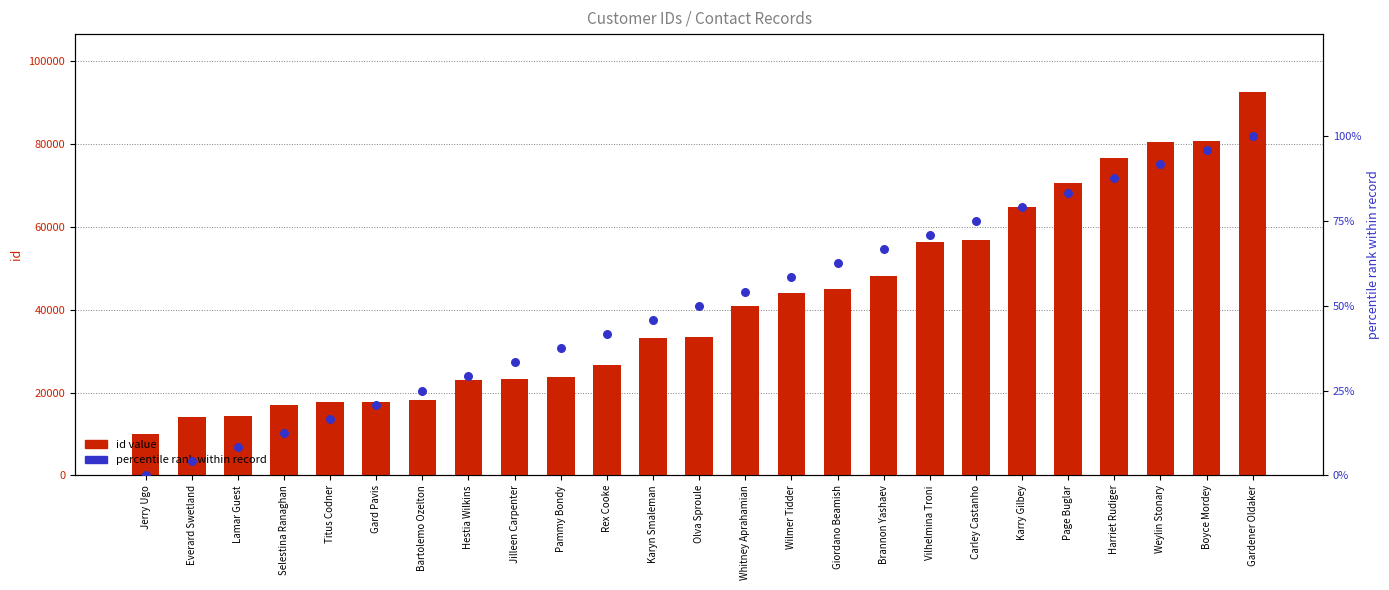

At how many categories does at least one series exceed 60746?

6